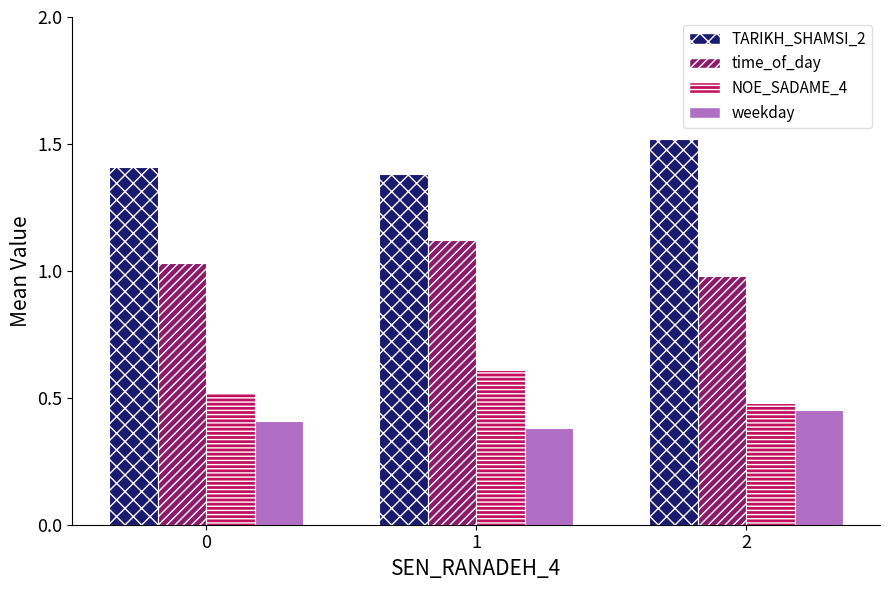

Count the weekday values in the range 0 to 1.

3